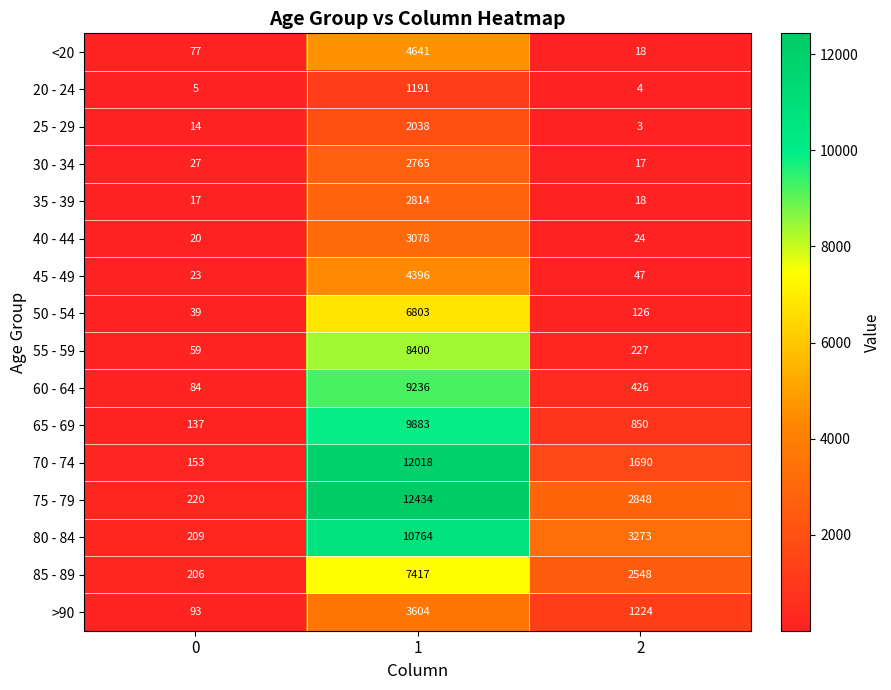

What is the difference between the highest and lowest values at 1?

11243